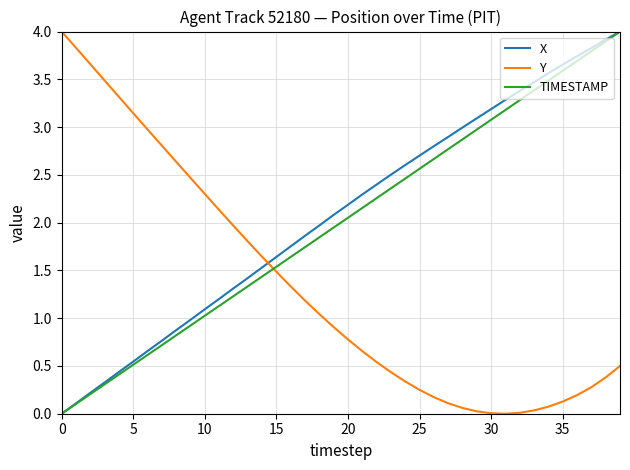

True or false: Y and X intersect in this chart.

True